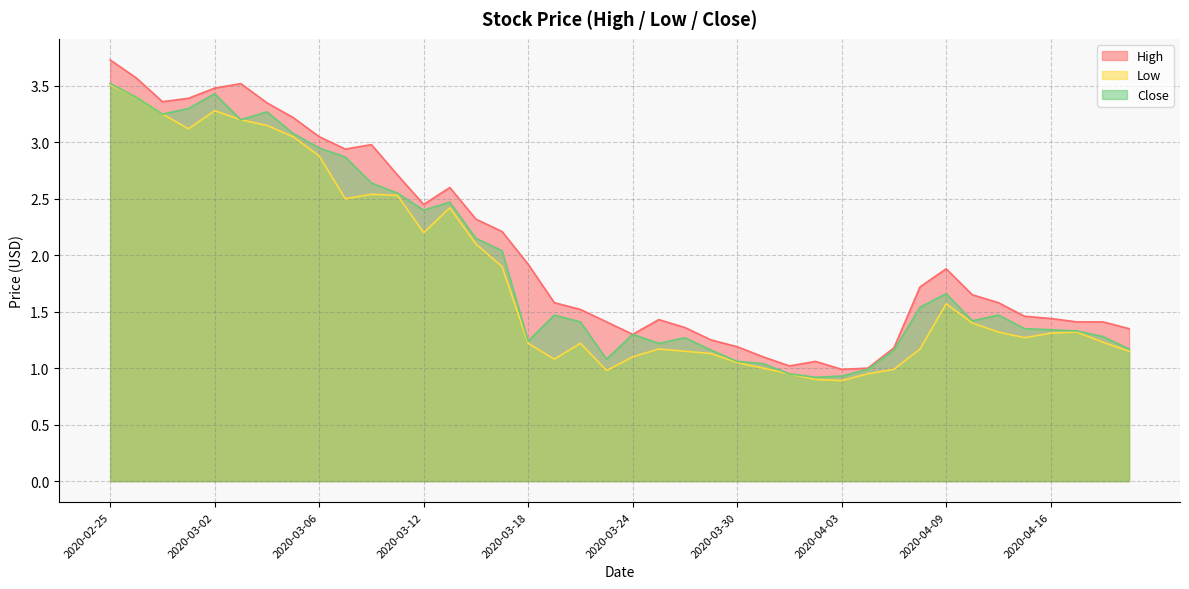

Which has a higher value, 2020-03-02 or 2020-04-21?

2020-03-02